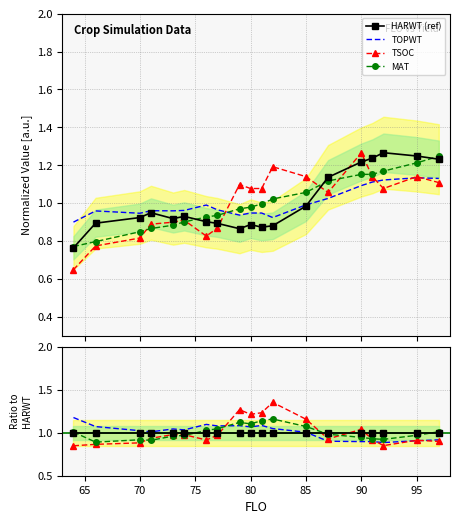

True or false: TOPWT and HARWT cross at least once.

True